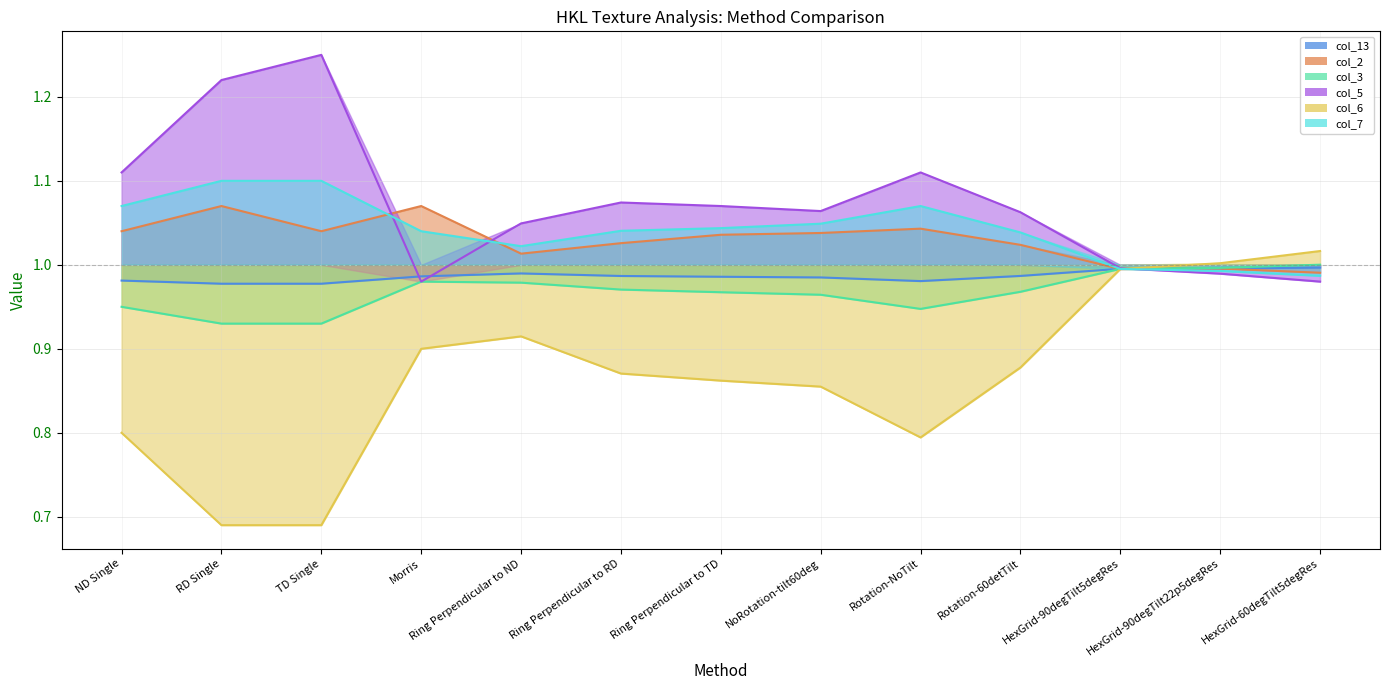

What is the value of the col_3 point at the 3rd from the left?

0.9